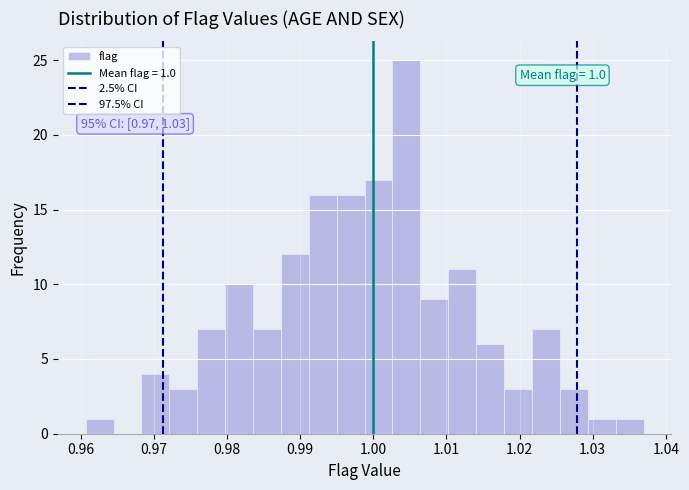

Read against the x-axis, roughly where is the centre of the tallest bar?

1.005